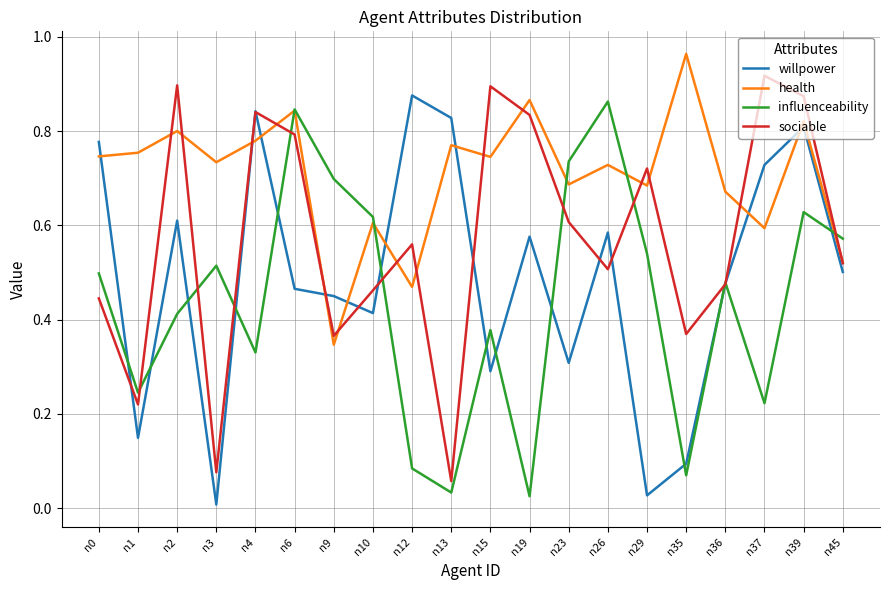

Is this an area chart (filled region under the line)?

No